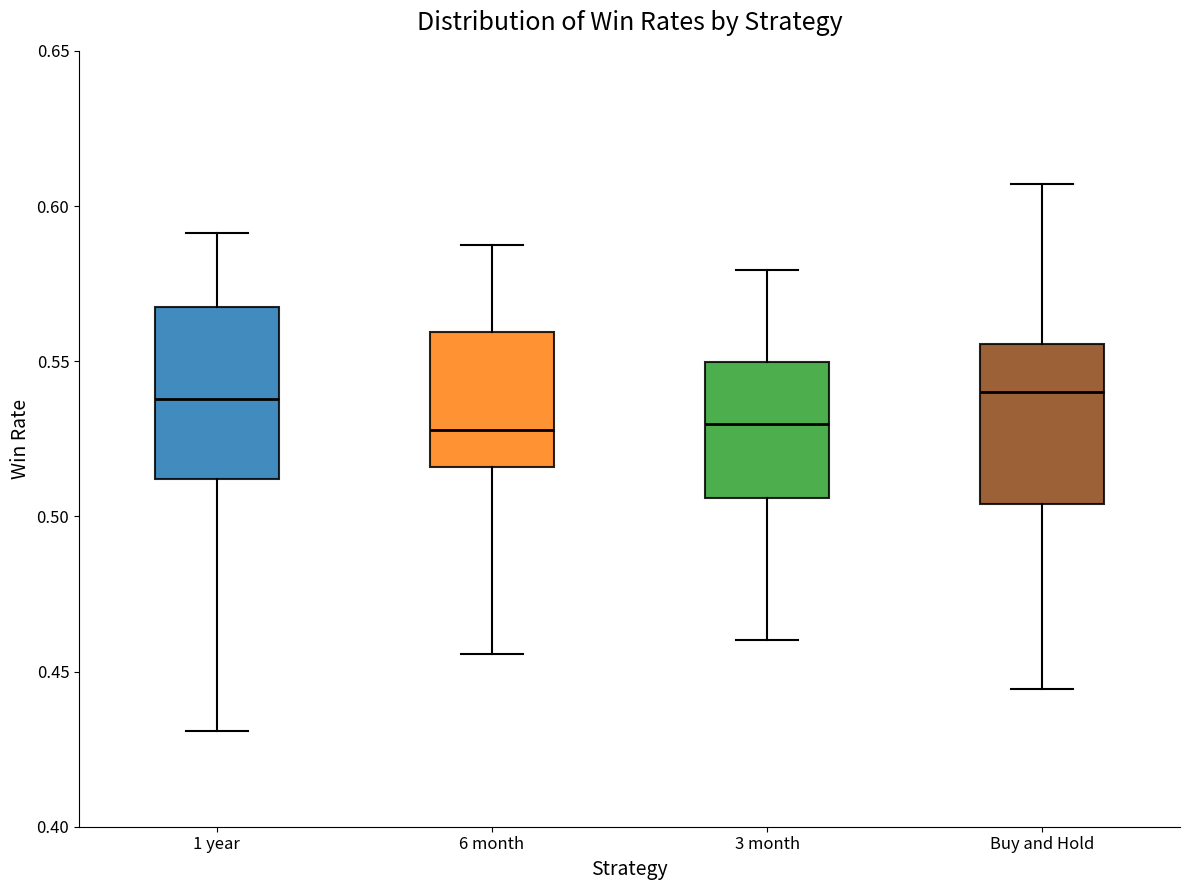

Reading left to right, transcribe this box plot: for each box, give where its median line is, the range the box spans, and where its two whiskers end, as read against the y-axis. The values are not printed on the chart, so give them approximately, as read against the axis.

1 year: median 0.540, box 0.510 to 0.565, whiskers 0.430 to 0.590
6 month: median 0.530, box 0.515 to 0.560, whiskers 0.455 to 0.585
3 month: median 0.530, box 0.505 to 0.550, whiskers 0.460 to 0.580
Buy and Hold: median 0.540, box 0.505 to 0.555, whiskers 0.445 to 0.605